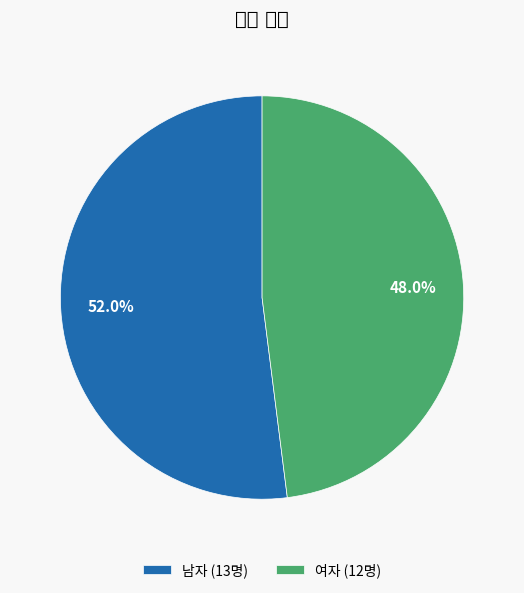

Rank the categories by value from highest to lowest.

남자 (13명), 여자 (12명)